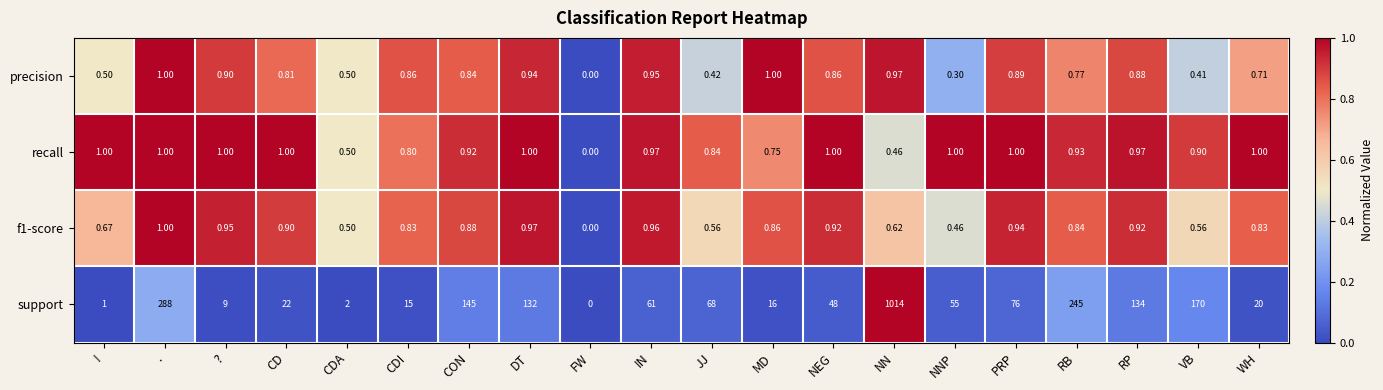

At which label is f1-score closest to 0?

FW